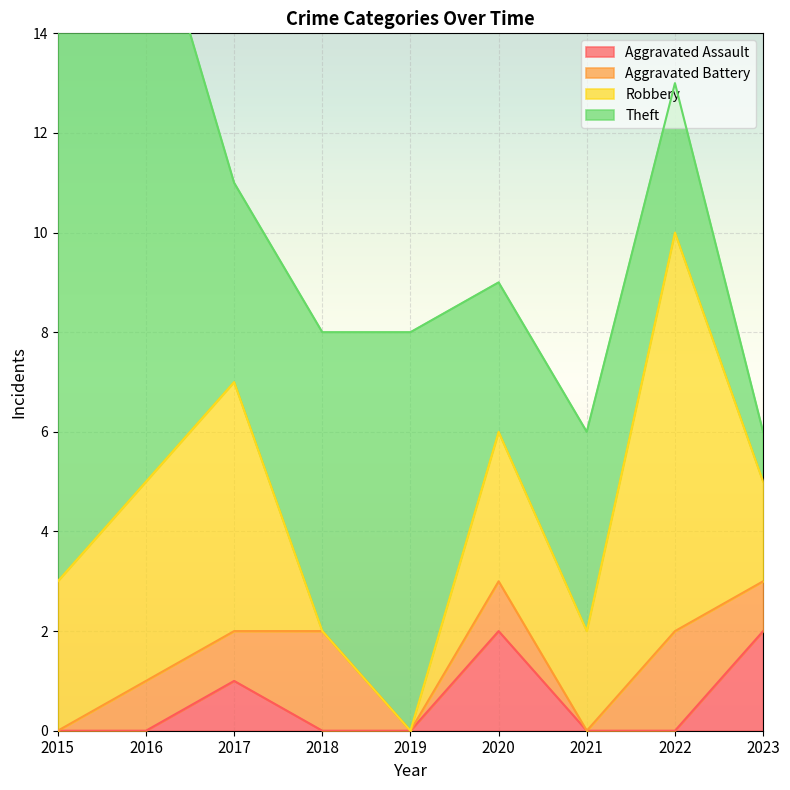

In Robbery, how many points are higher than both neighbors (excluding endpoints)?

3